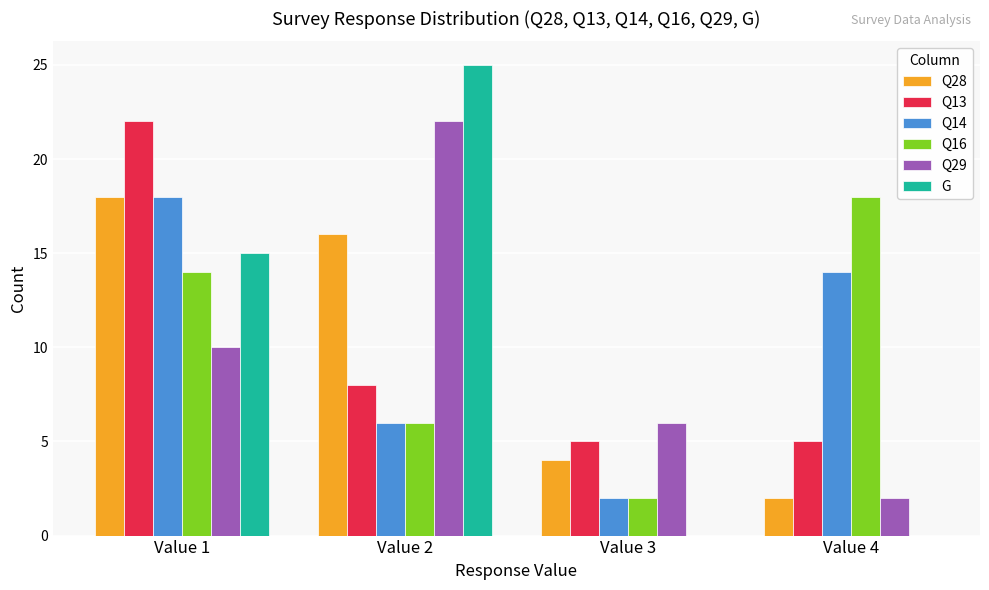

What is the total value across all series at Value 3?

19